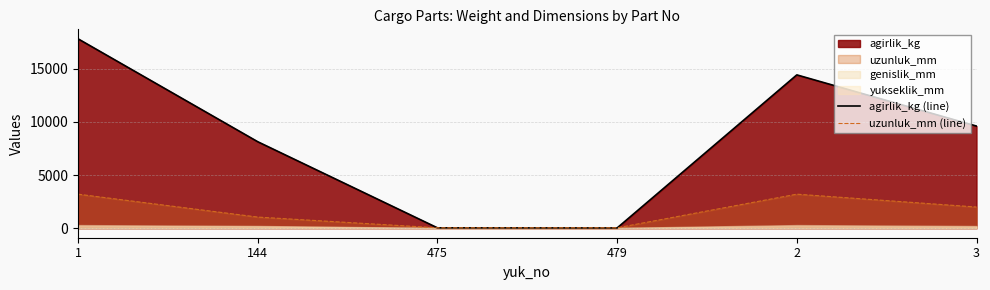

The value of agirlik_kg (line) at 3 is 9600. True or false?

True